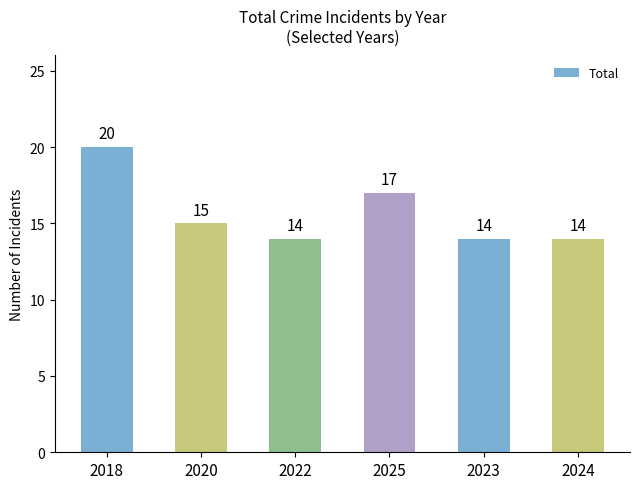

Count the number of data series in this chart.

1